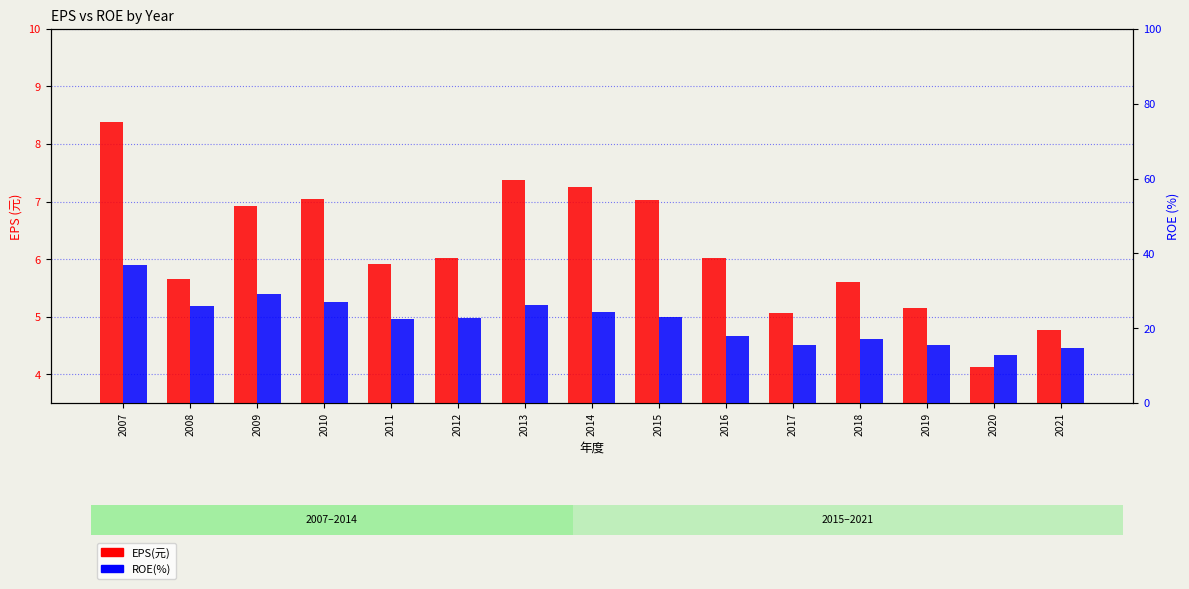

Which series has the largest total across all categories?

ROE(%)